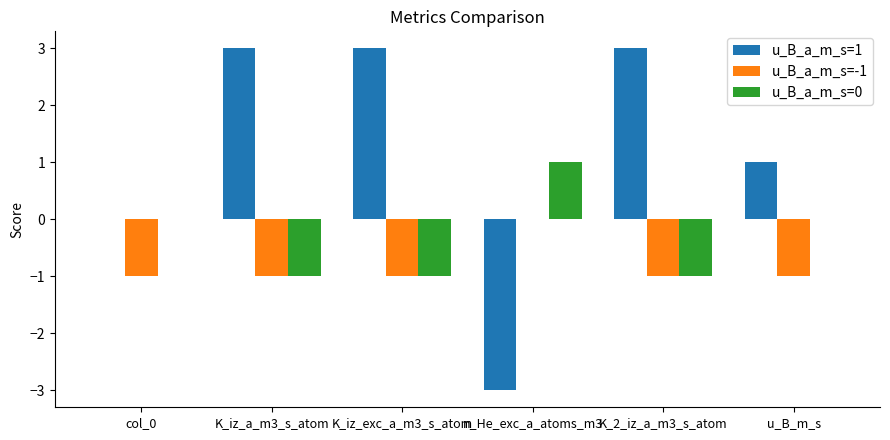

What is the sum of all u_B_a_m_s=-1 values?

-5